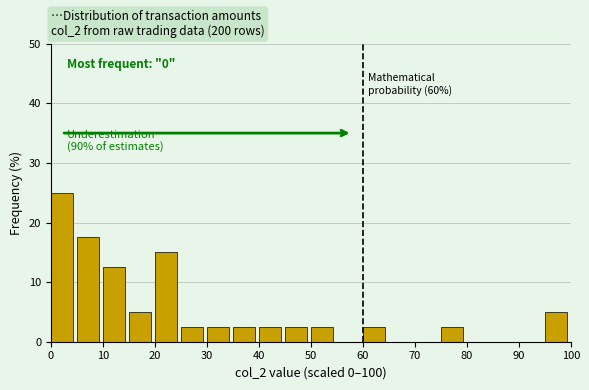

Which range on the x-axis has the tallest bar?

0 to 5